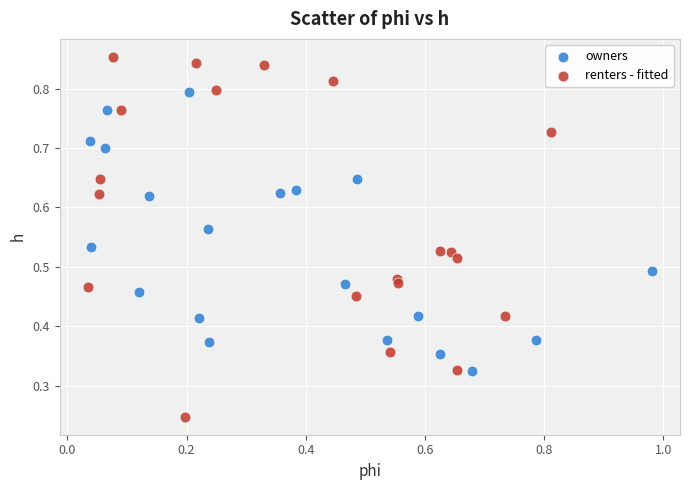

Which series reaches the maximum Y coordinate?

renters - fitted